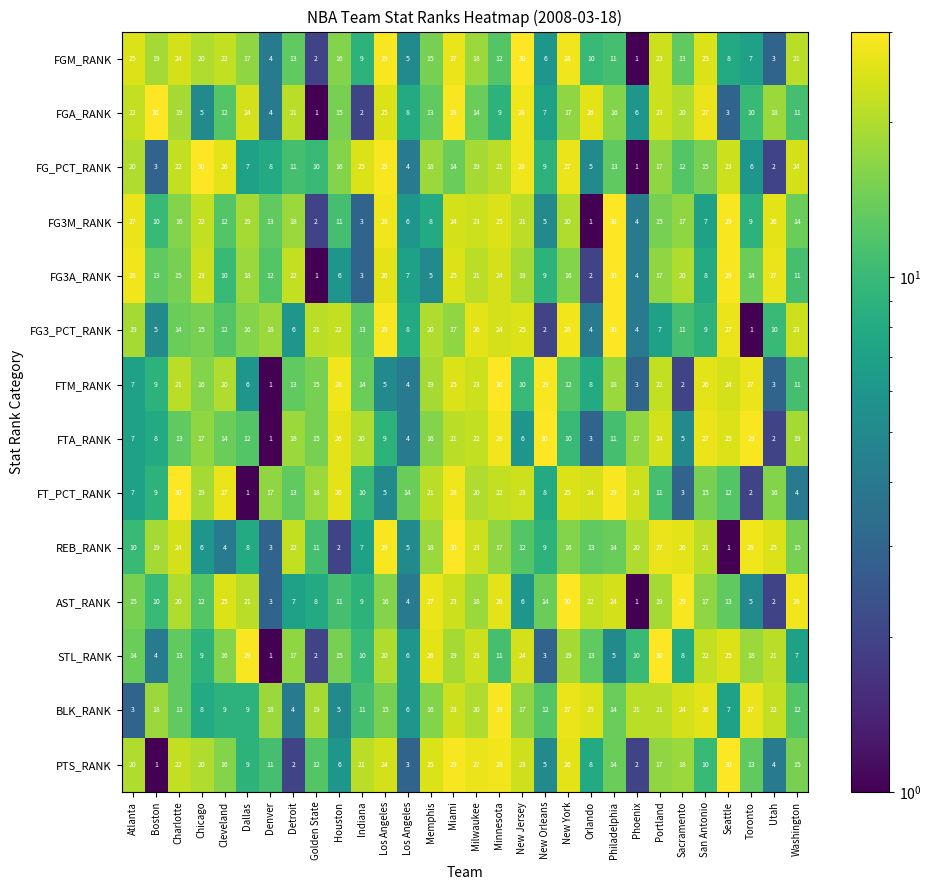

Which series has the largest total across all categories?

FT_PCT_RANK